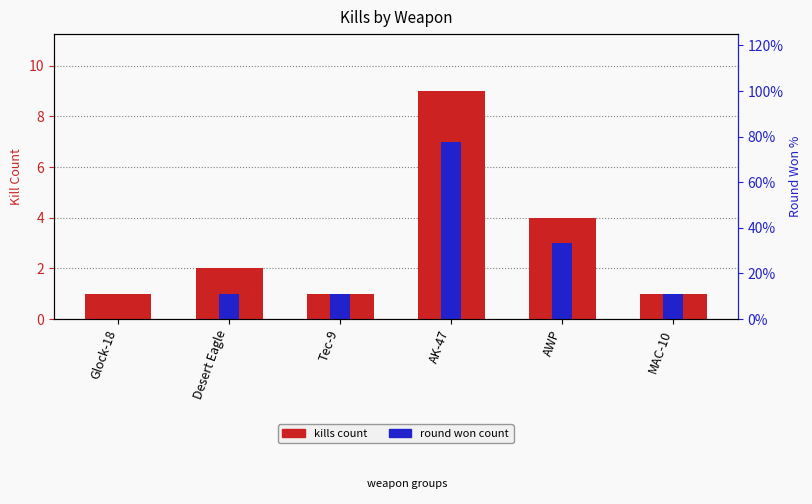

List the series in order of their overall mean, highest first.

kills count, round won count